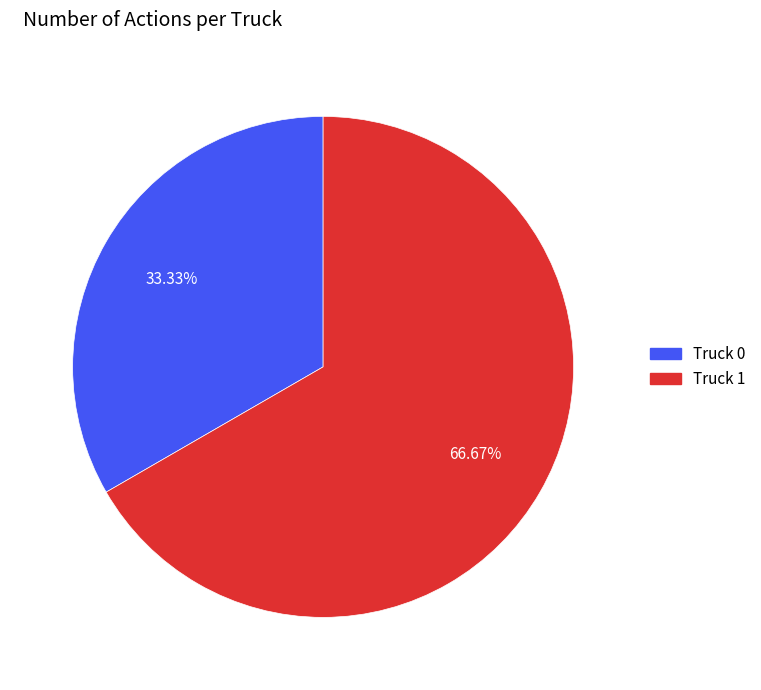

Which category accounts for the majority?

Truck 1